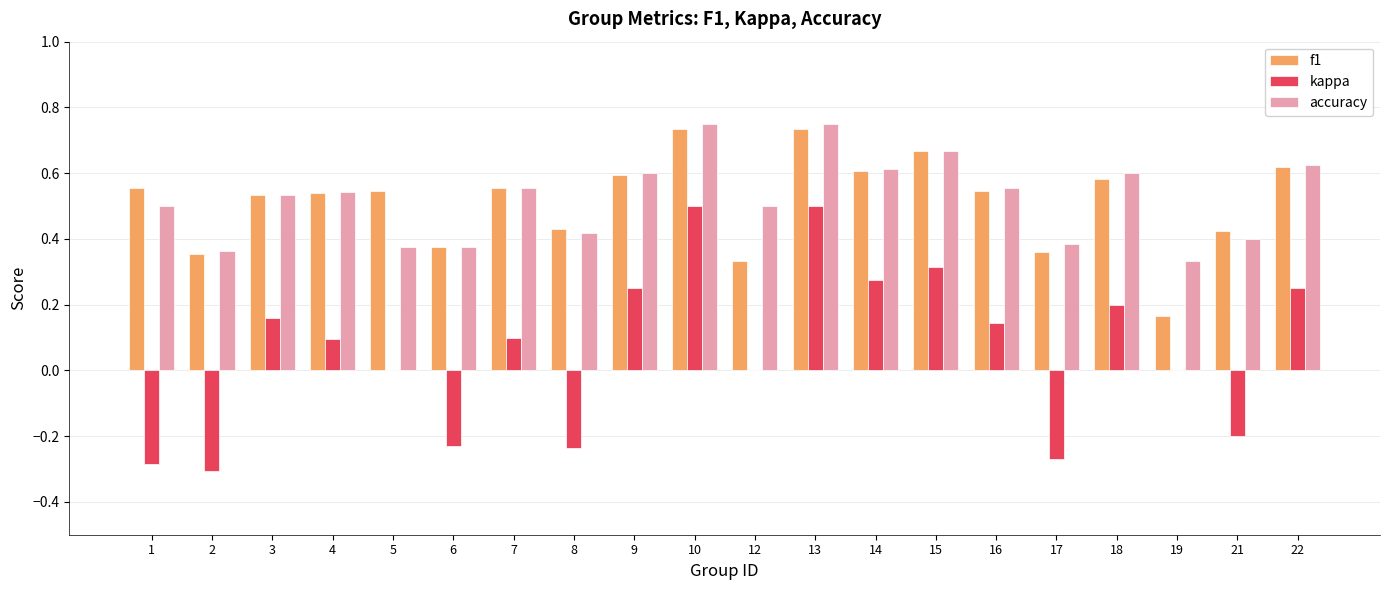

What are all the series names shown in the legend?

f1, kappa, accuracy